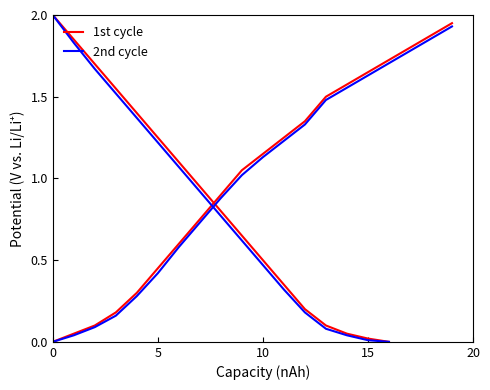

True or false: 2nd cycle and 1st cycle intersect in this chart.

False